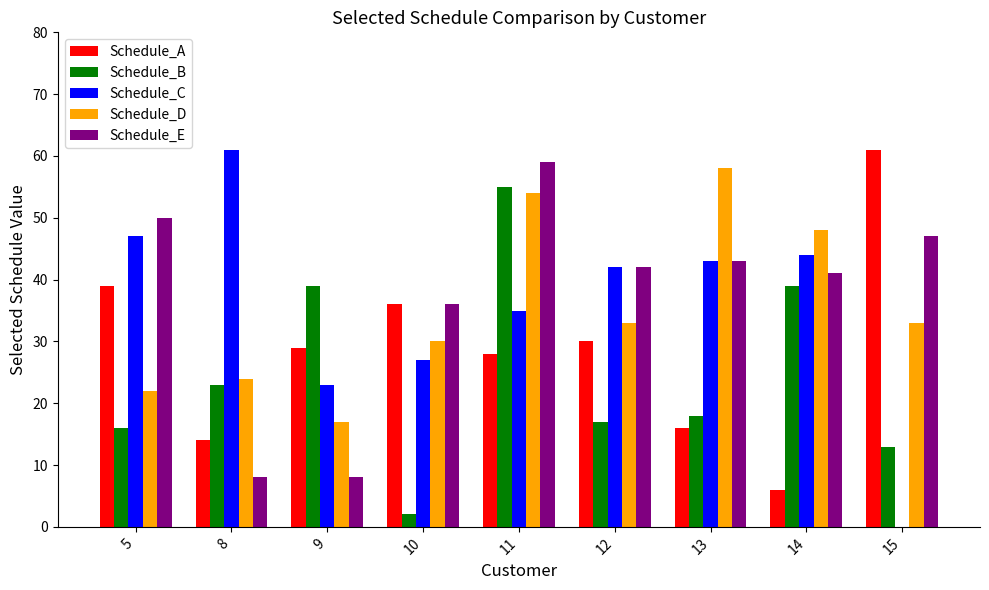

How many groups of bars are there?

9